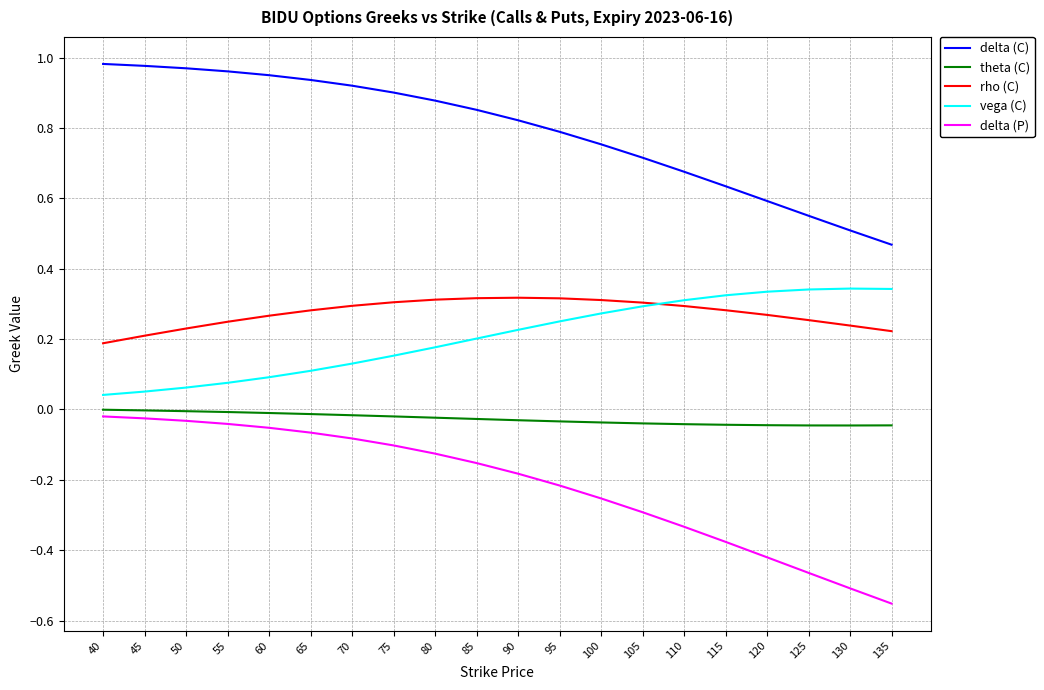

Which label corresponds to the smallest value in the chart?

135